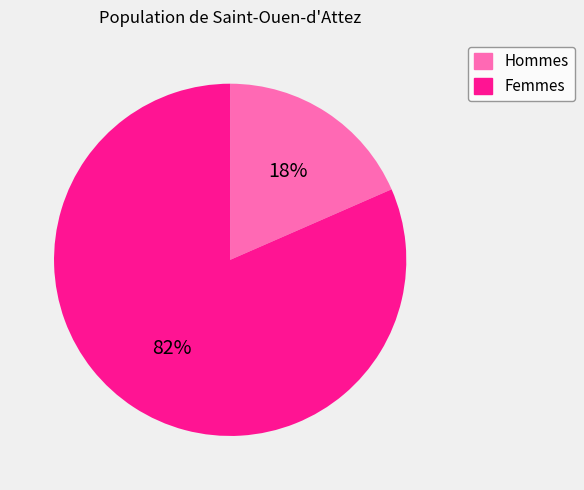

How many slices are in this pie chart?

2